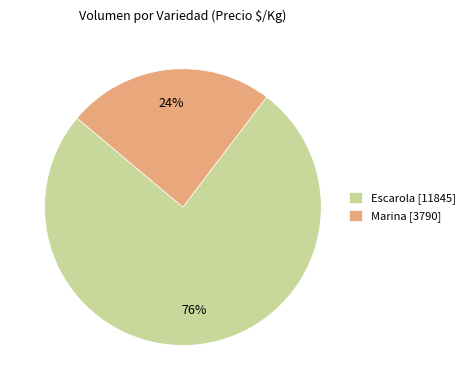

To the nearest percent, what is the combined percentage of Marina [3790] and Escarola [11845]?

100%